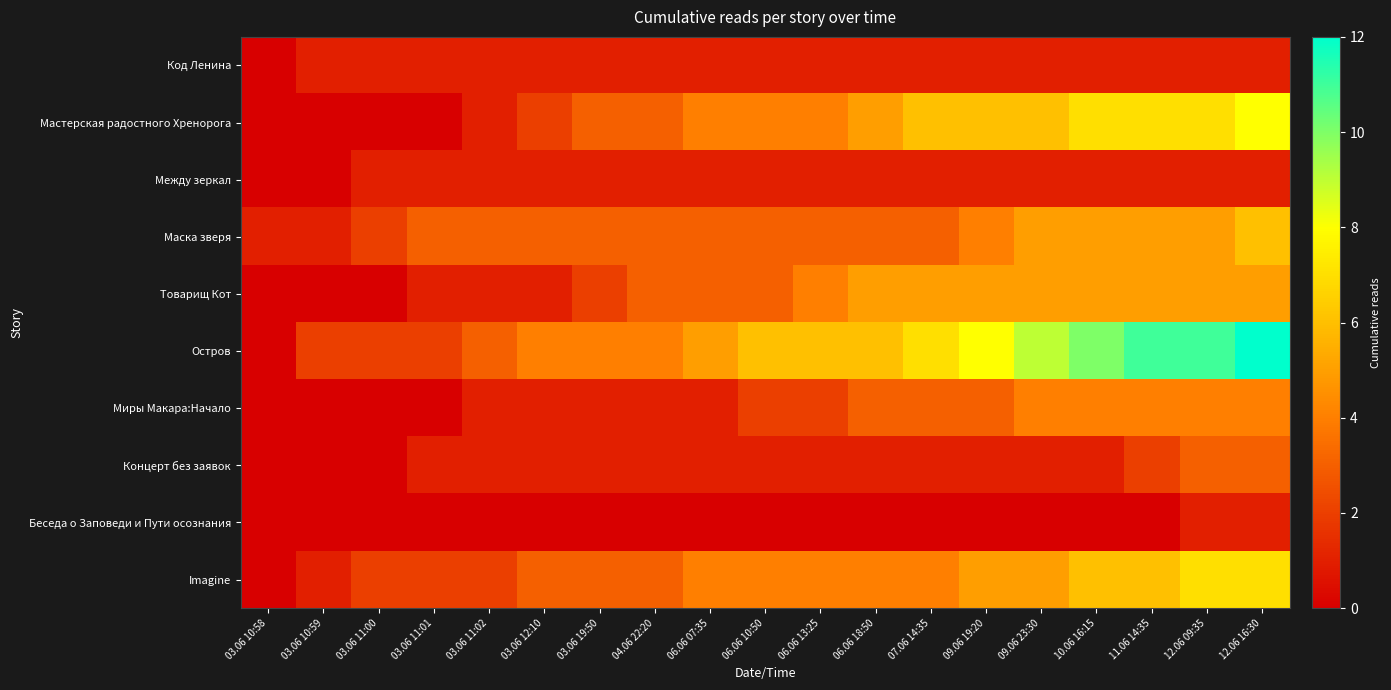

List the series in order of their peak value, lowest first.

Код Ленина, Между зеркал, Беседа о Заповеди и Пути осознания, Концерт без заявок, Миры Макара:Начало, Товарищ Кот, Маска зверя, Imagine, Мастерская радостного Хренорога, Остров